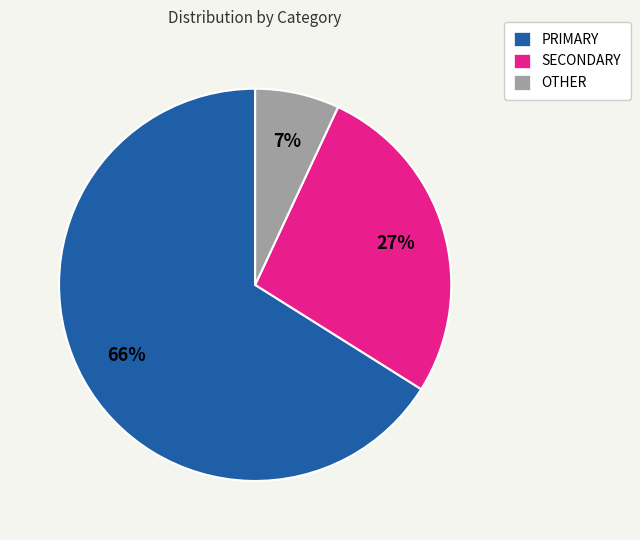

Which category has the smallest portion of the pie?

OTHER